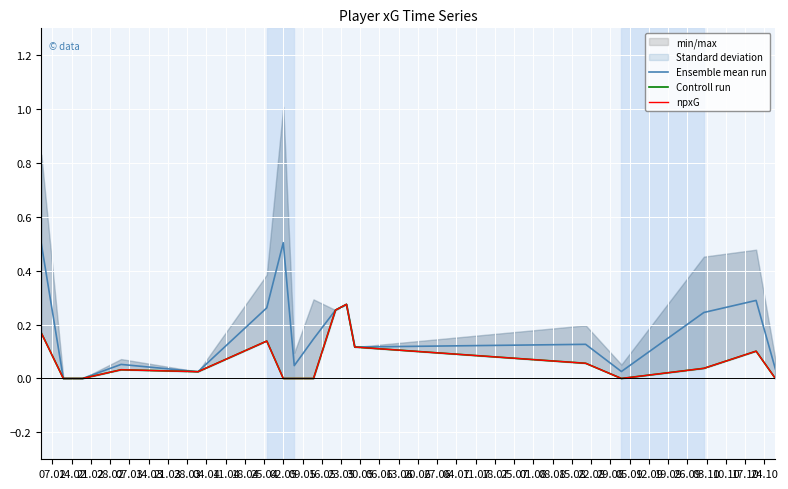

What are all the series names shown in the legend?

Ensemble mean run, Controll run, npxG